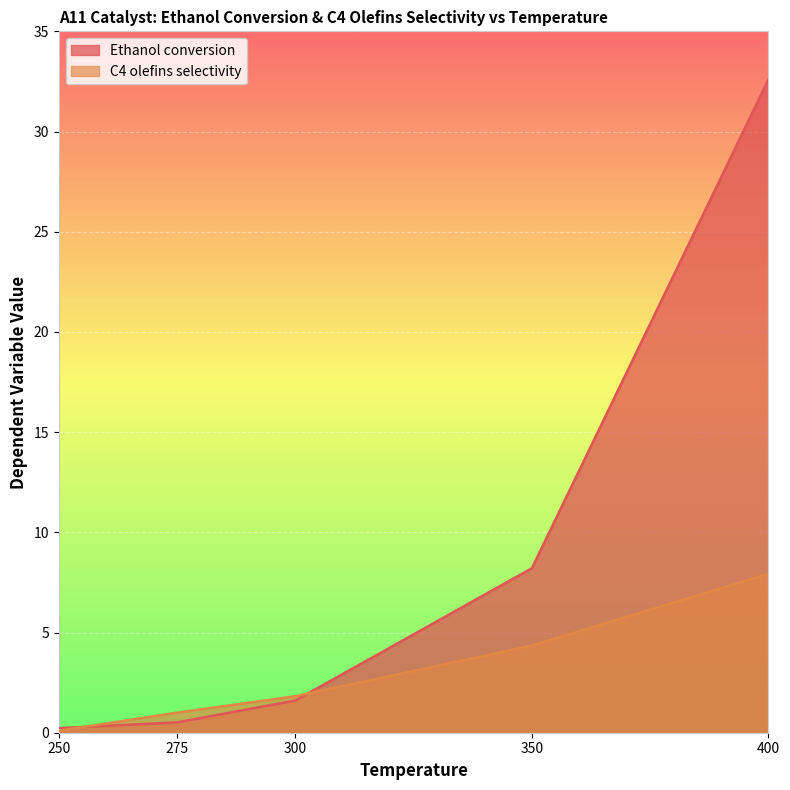

Does the chart display data point markers on the line(s)?

No